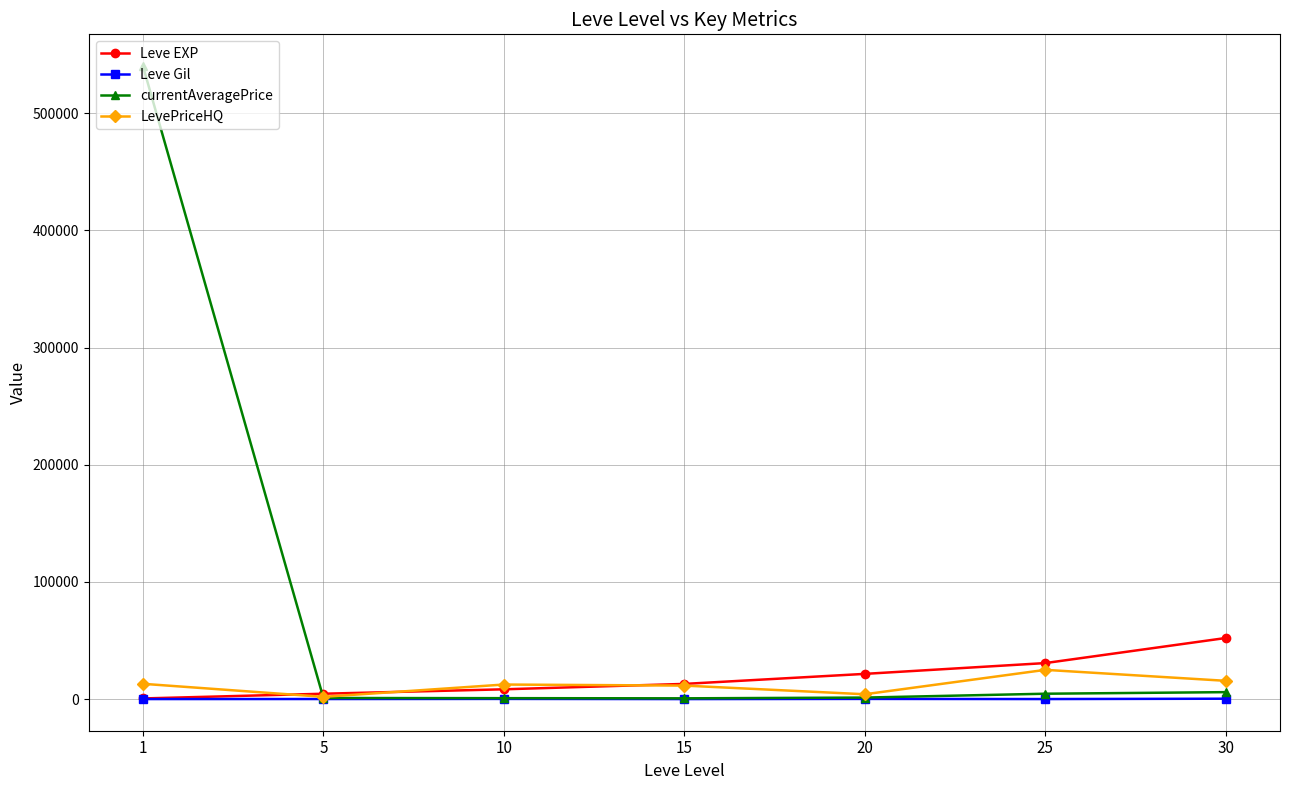

In Leve Gil, how many points are lower than both neighbors (excluding endpoints)?

2